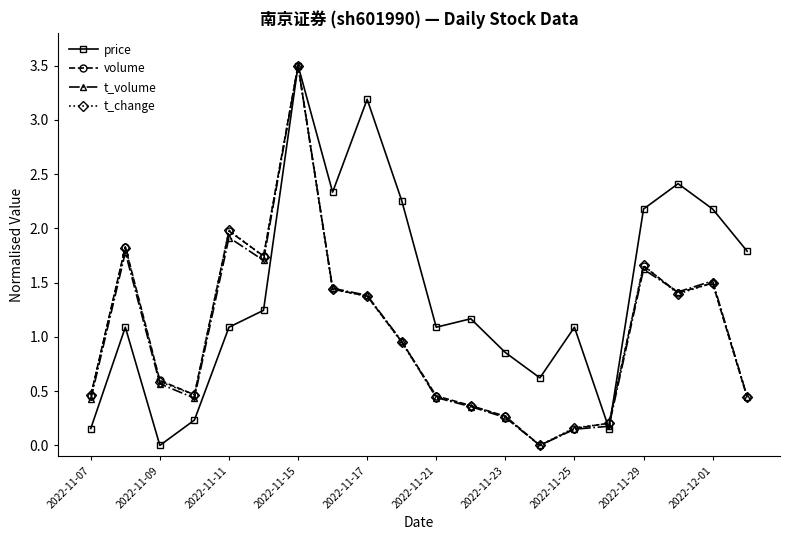

Which series has the largest total across all categories?

price